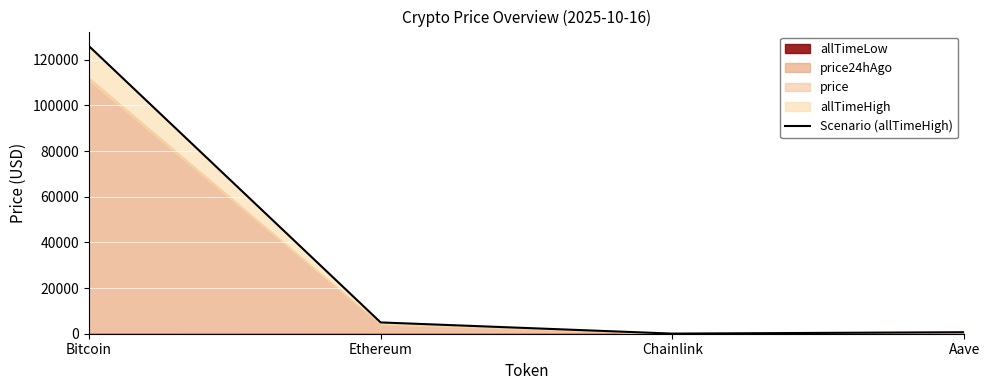

What is the label of the 1st point from the right?

Aave